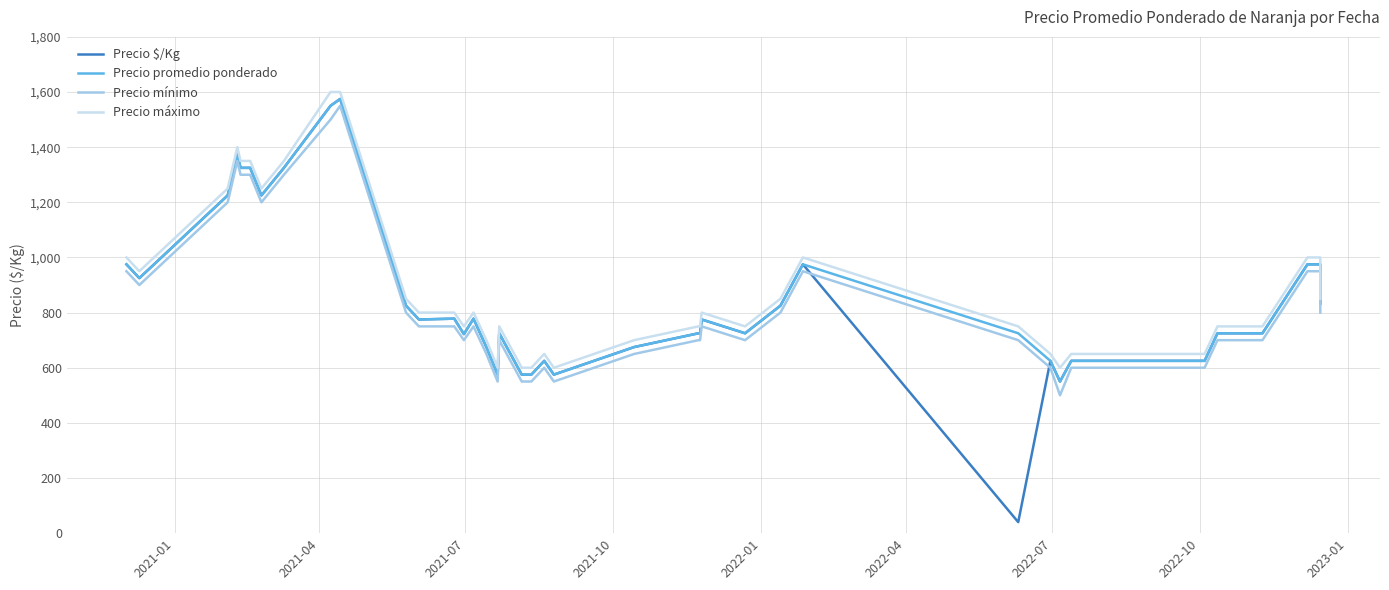

What are all the series names shown in the legend?

Precio $/Kg, Precio promedio ponderado, Precio mínimo, Precio máximo